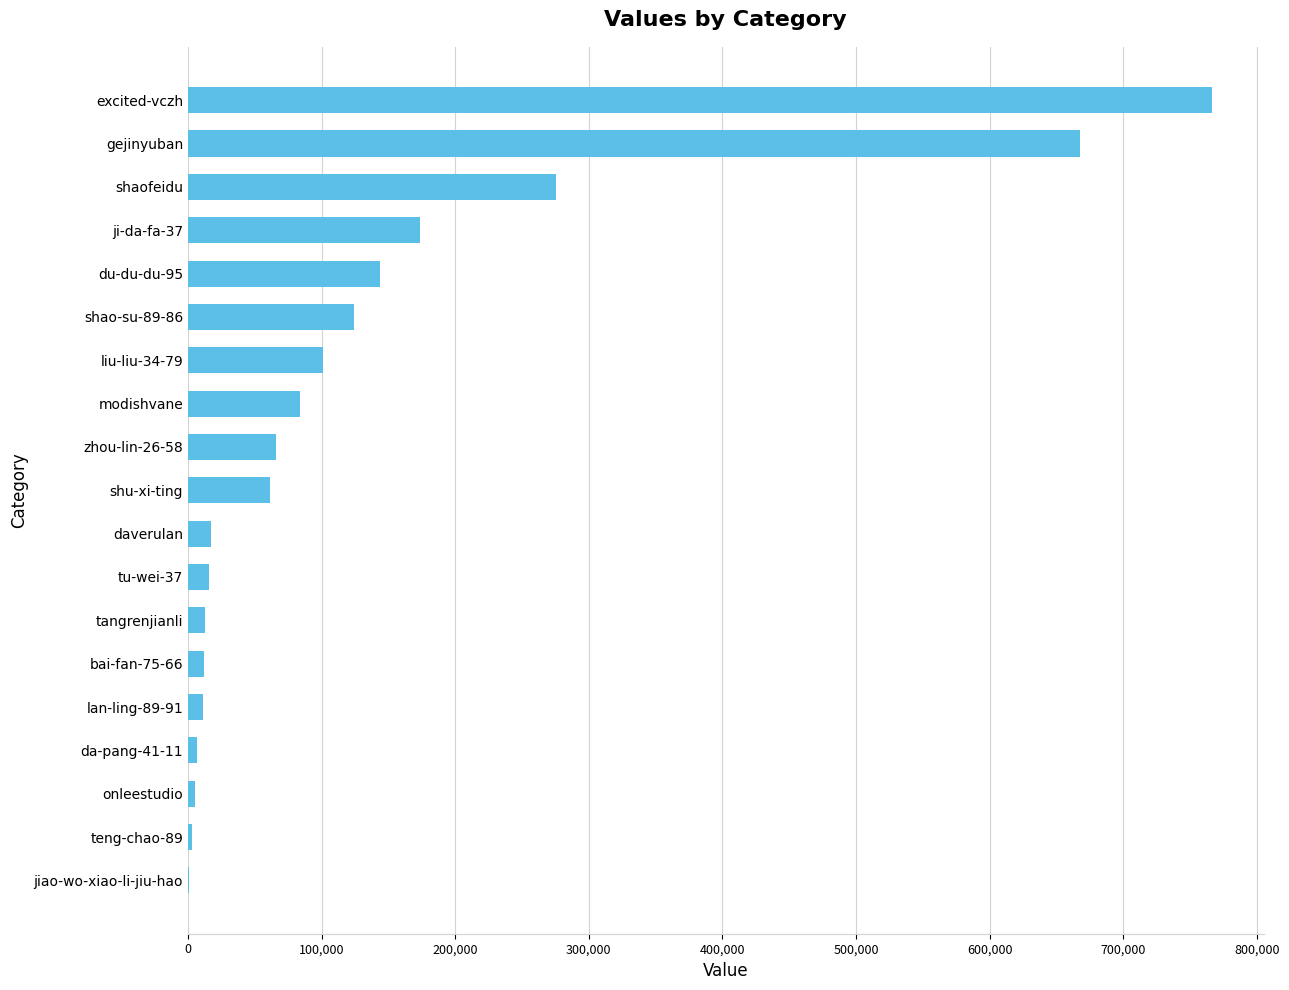

What is the change in value from daverulan to gejinyuban?

+650313